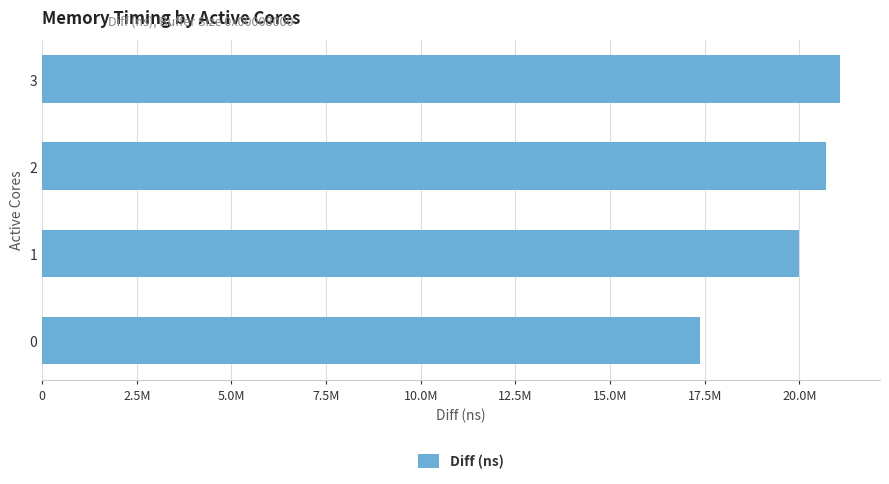

The chart shows a value of 17376546 at 0. True or false?

True